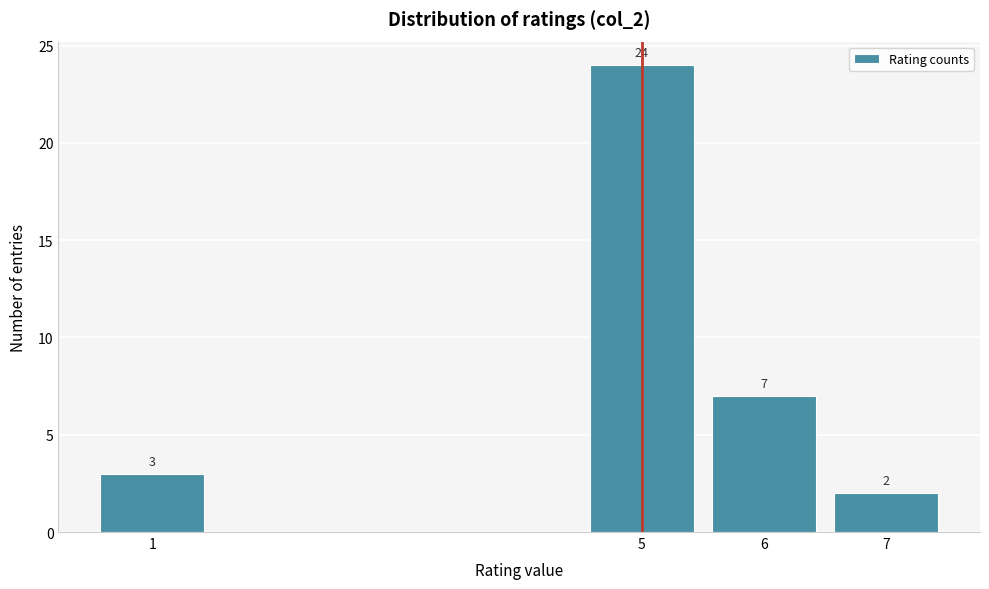

Reading right to left, extract all data points from this chart.

7=2	6=7	5=24	1=3